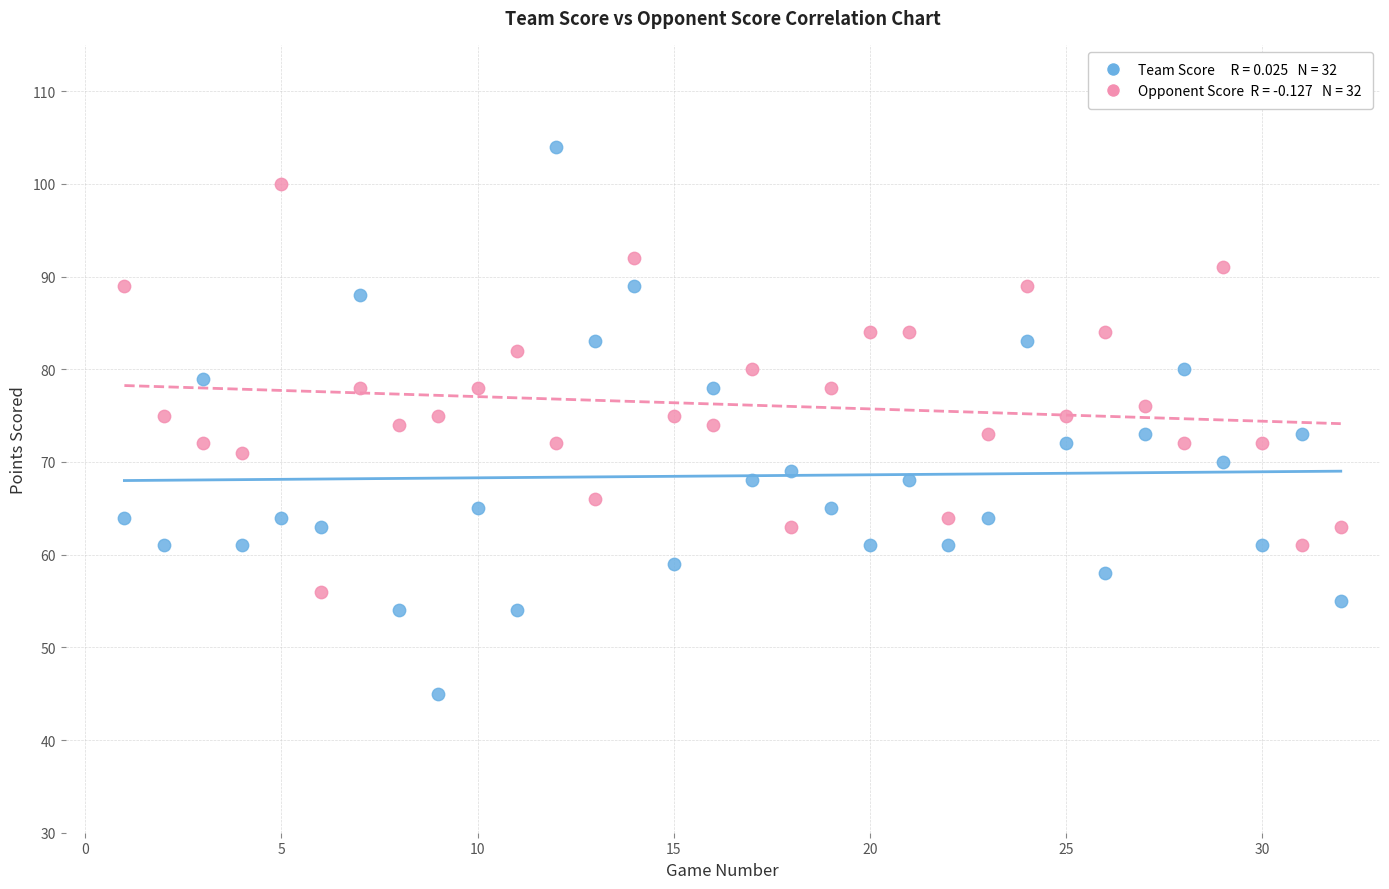

Count the number of points in this scatter plot.

64